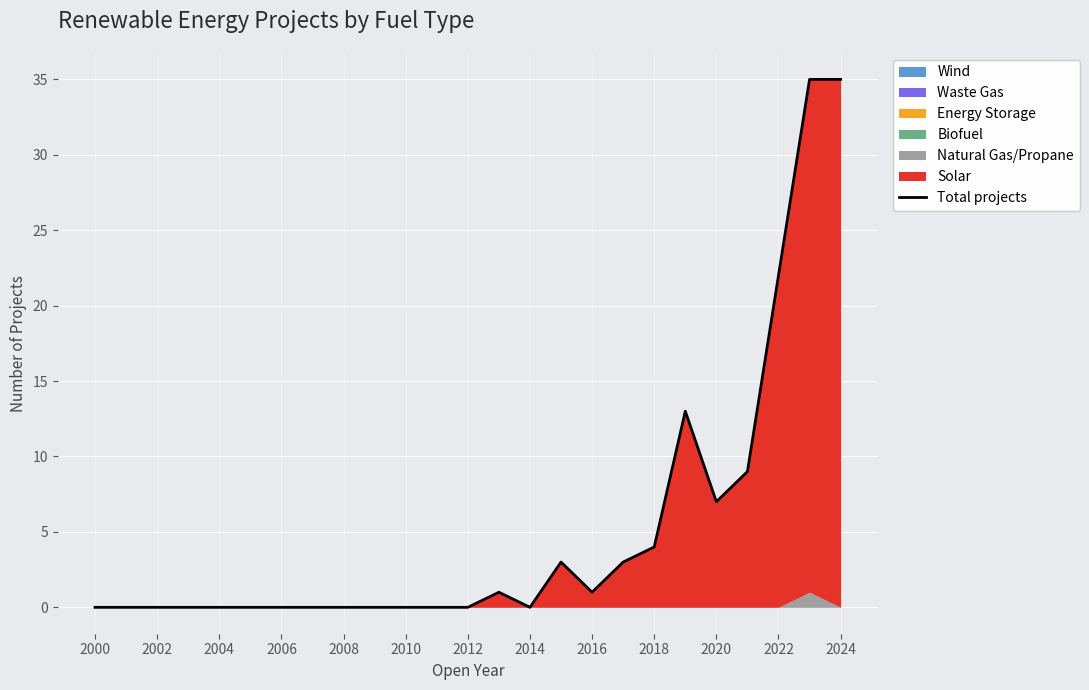

How many points are higher than both their immediate neighbors (excluding endpoints)?

3